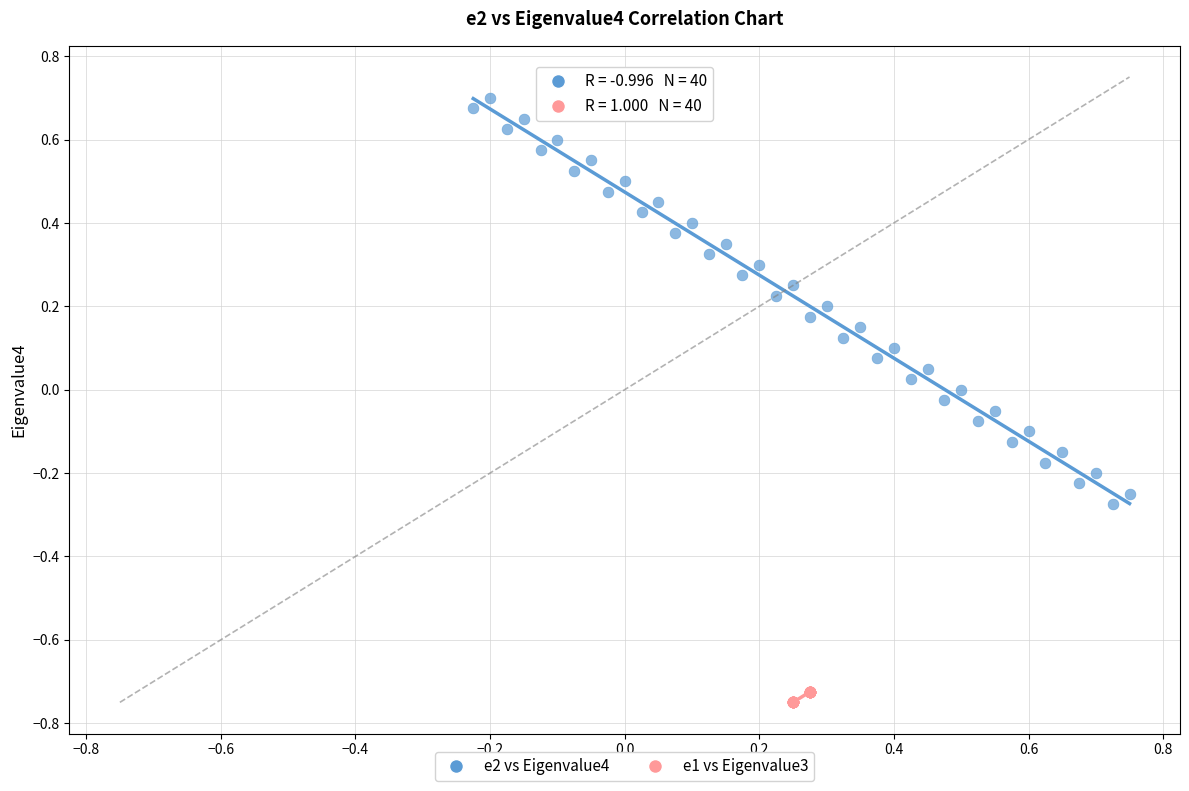

What are all the series names shown in the legend?

e2 vs Eigenvalue4, e1 vs Eigenvalue3